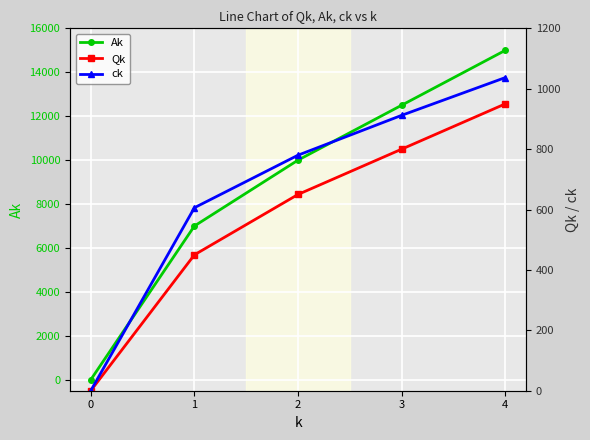

What is the sum of all ck values?

3335